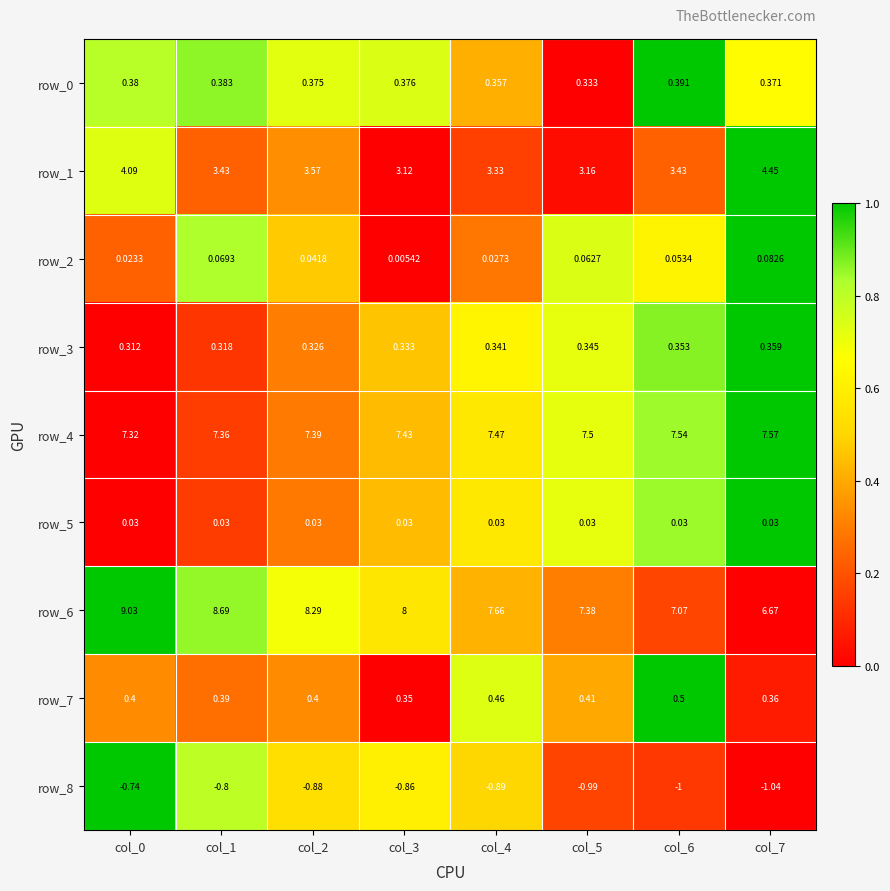

Which series has the largest range (max minus min)?

row_6